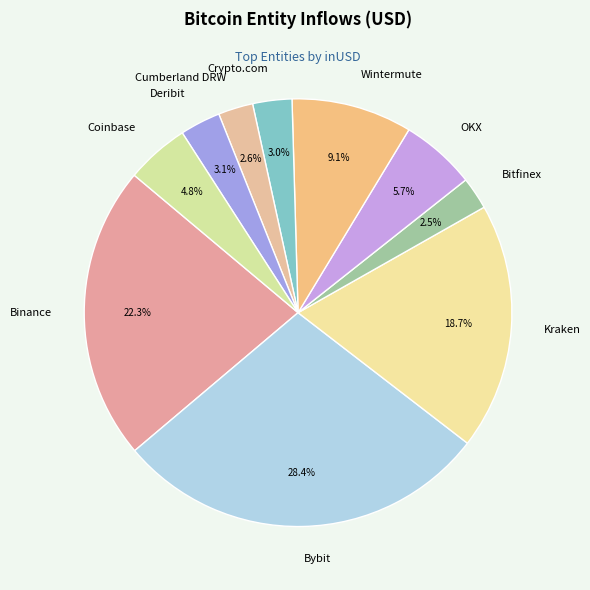

Do Bitfinex and Binance together represent more than half of the pie?

No